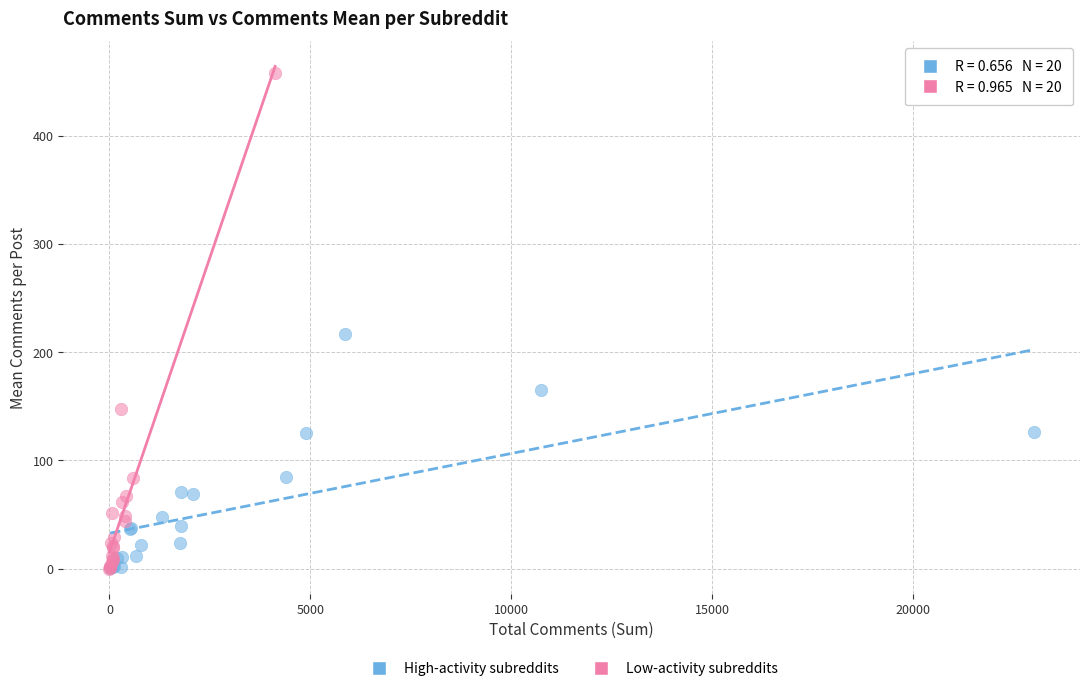

Which series has the largest Y range (max minus min)?

Low-activity subreddits